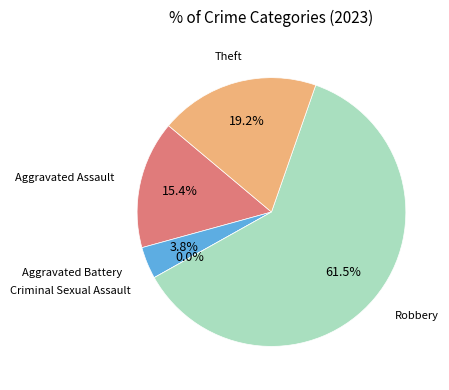

True or false: Aggravated Assault accounts for 23% of the total.

False